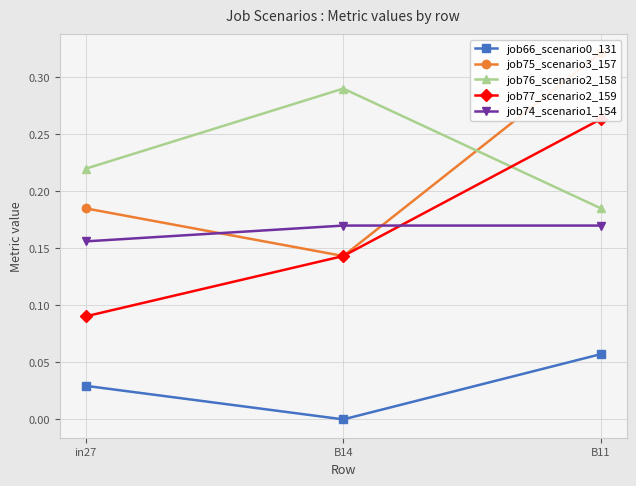

Which series has the largest total across all categories?

job76_scenario2_158